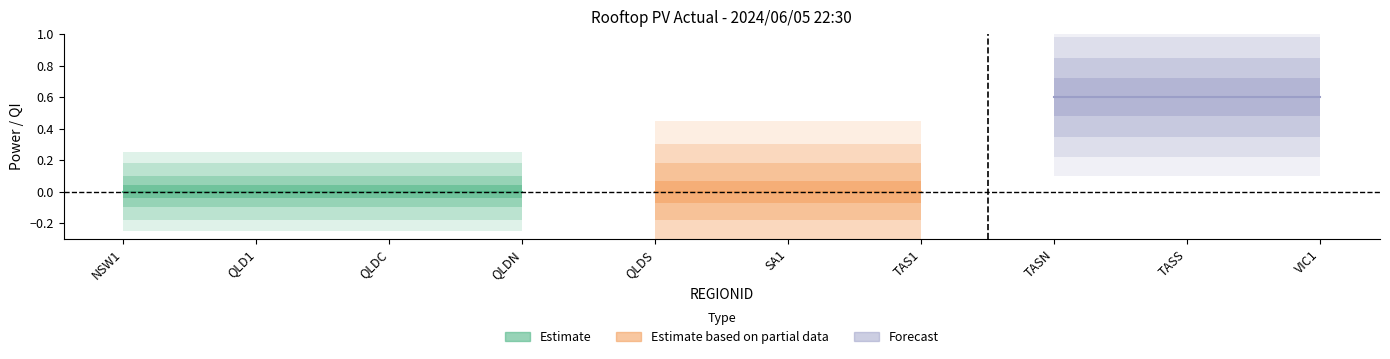

What position from the left is QLDN?

4